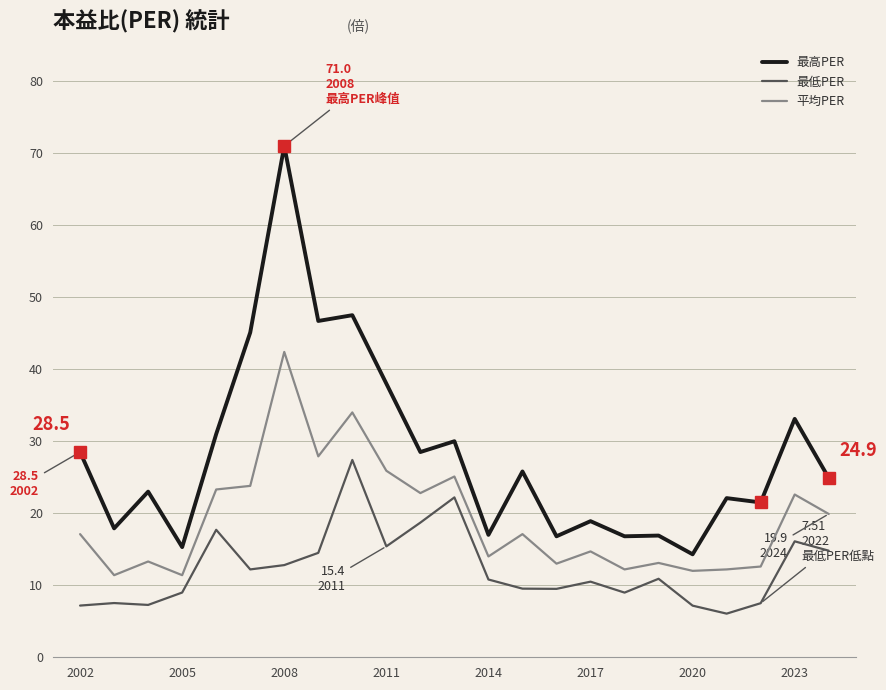

What is the maximum value for 平均PER?

42.4